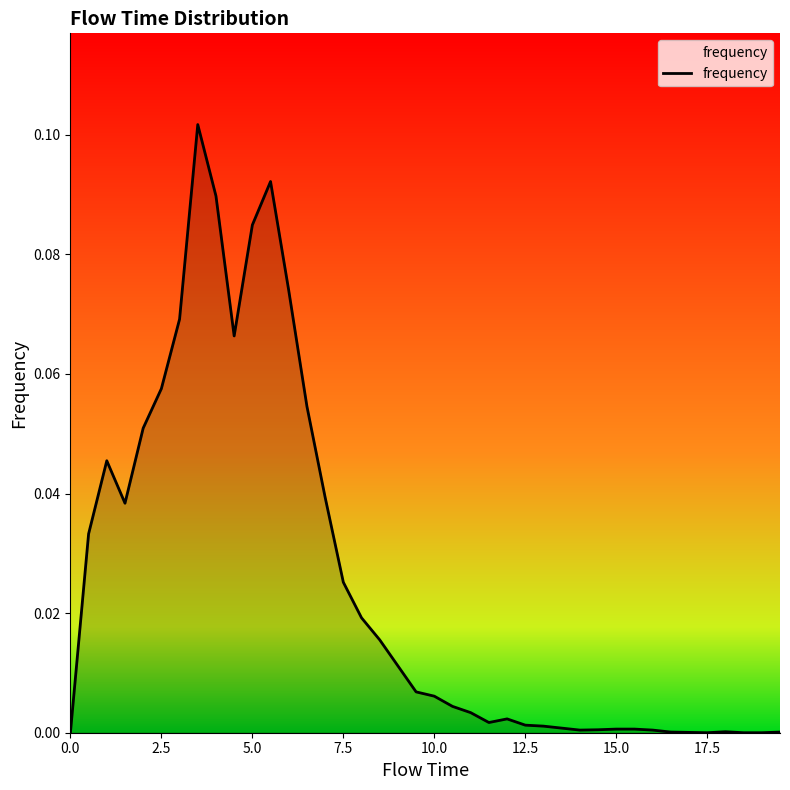

Does the chart display data point markers on the line(s)?

No